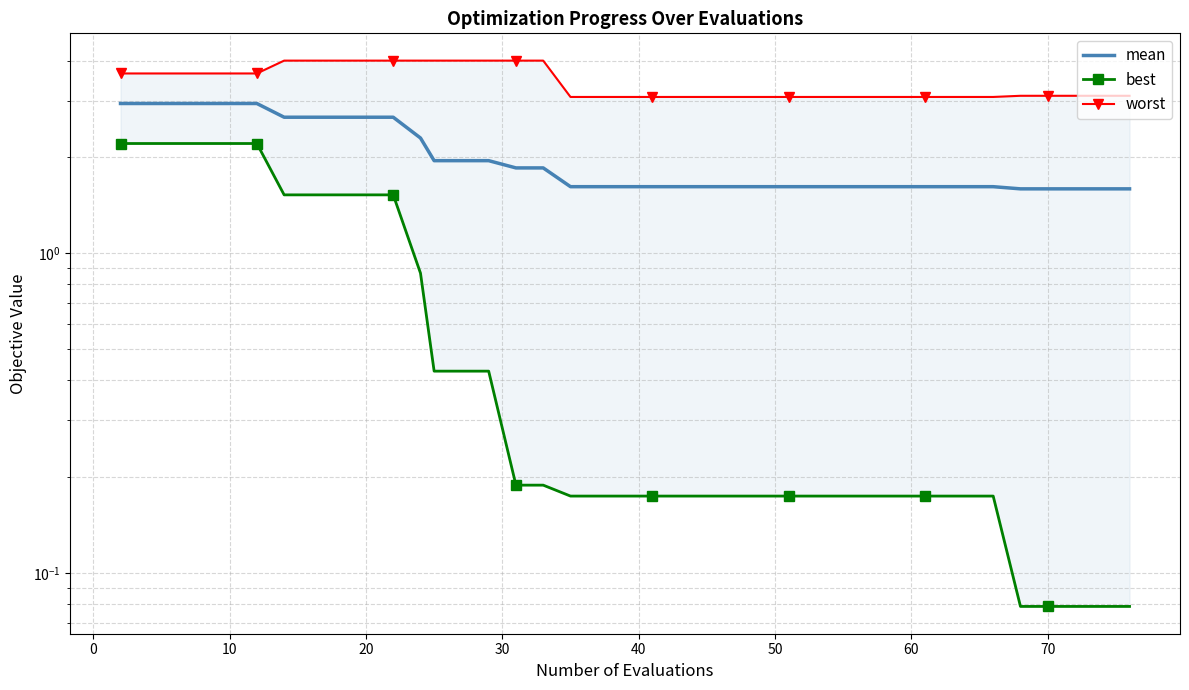

True or false: best and mean intersect in this chart.

False